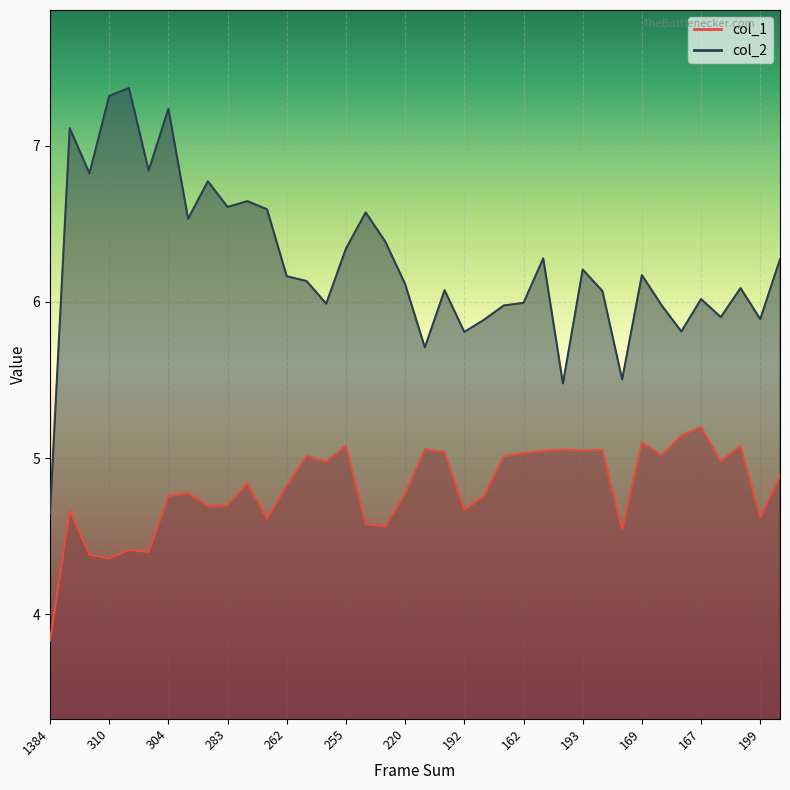

What is the minimum value shown in the chart?

3.8